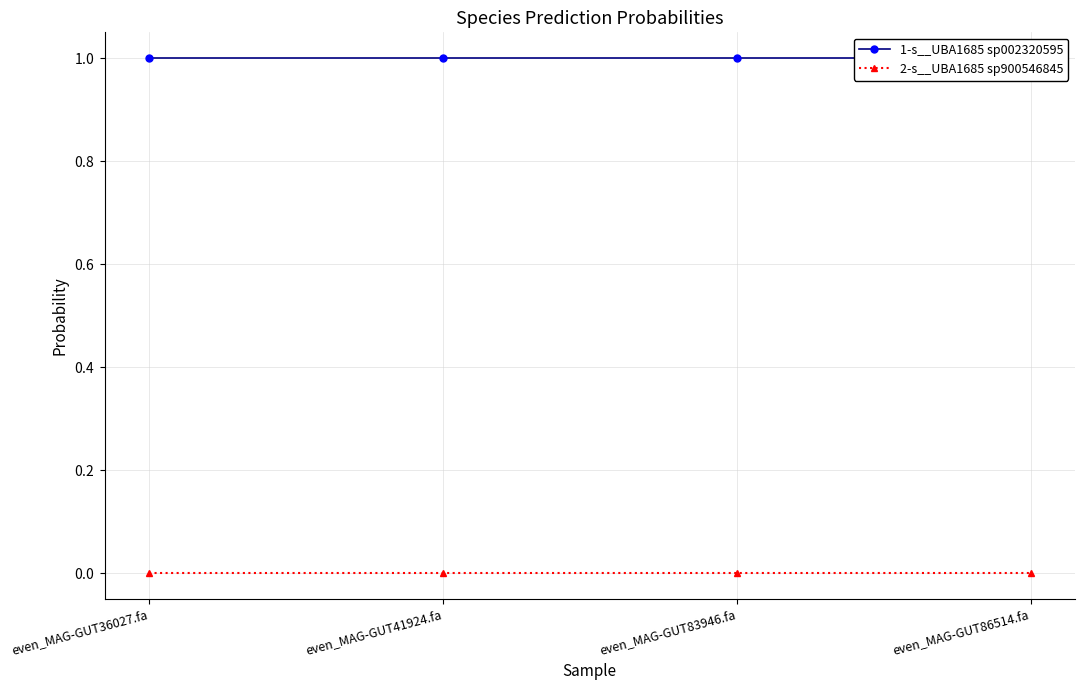

List the labels in order of 2-s__UBA1685 sp900546845 value, largest first.

even_MAG-GUT36027.fa, even_MAG-GUT41924.fa, even_MAG-GUT83946.fa, even_MAG-GUT86514.fa